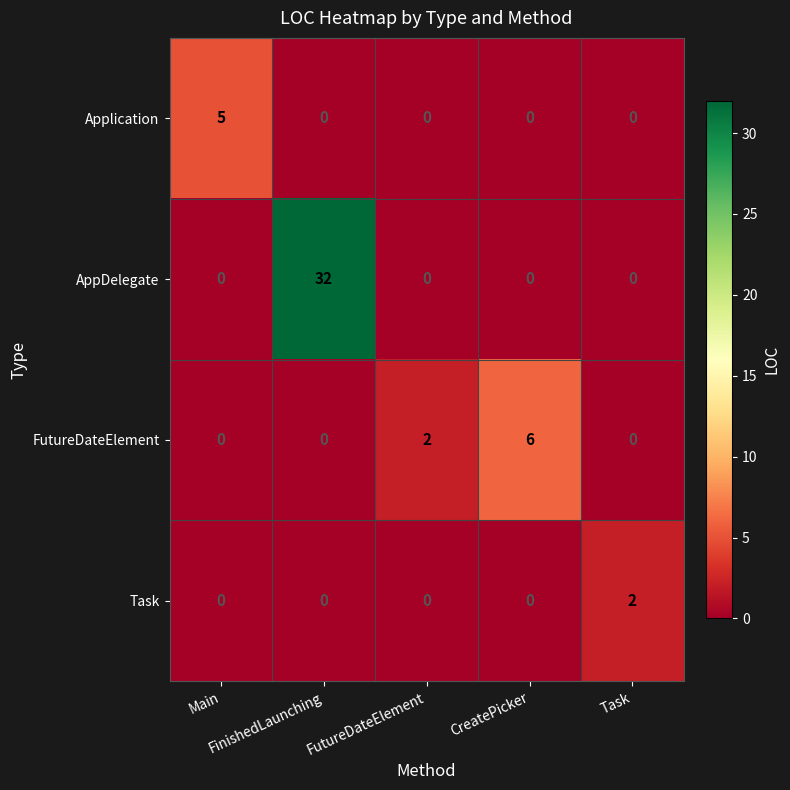

Which series has the largest total across all categories?

AppDelegate